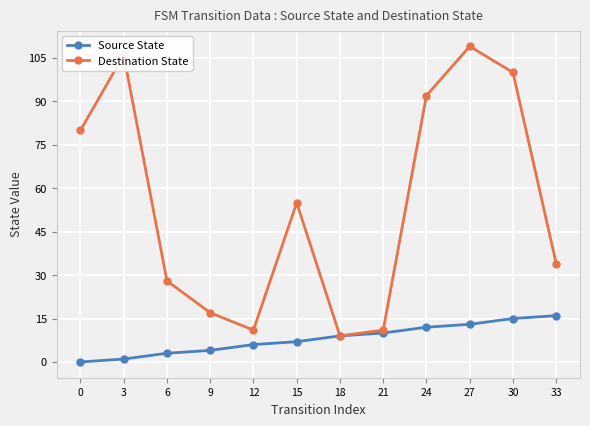

What is the difference between the highest and lowest values at 3?

105